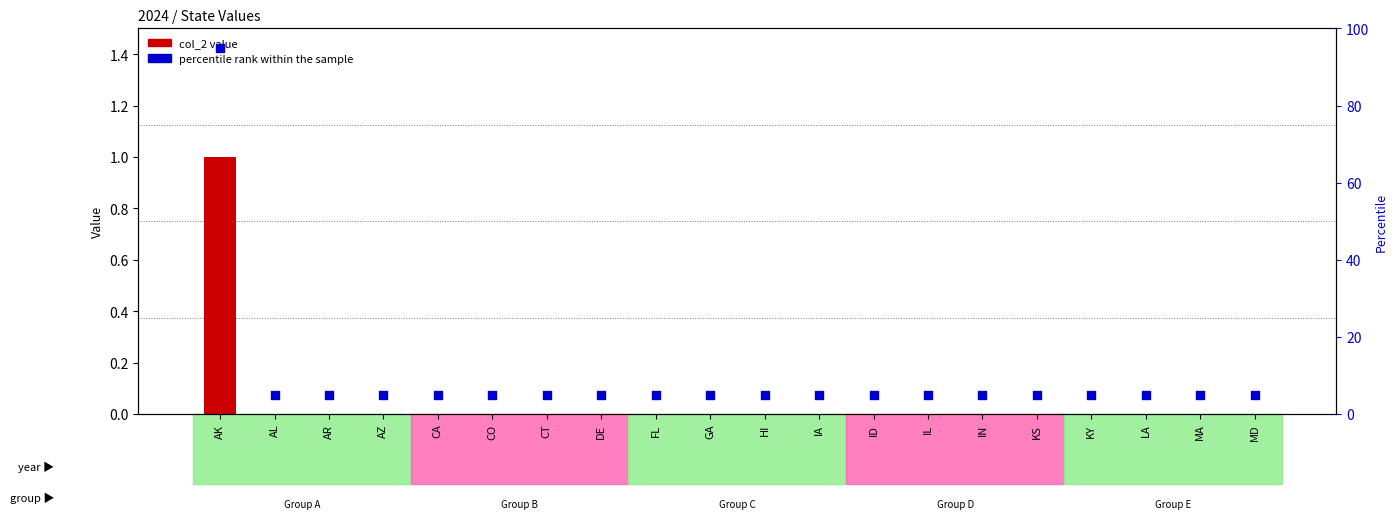

What are all the series names shown in the legend?

col_2 value, percentile rank within the sample